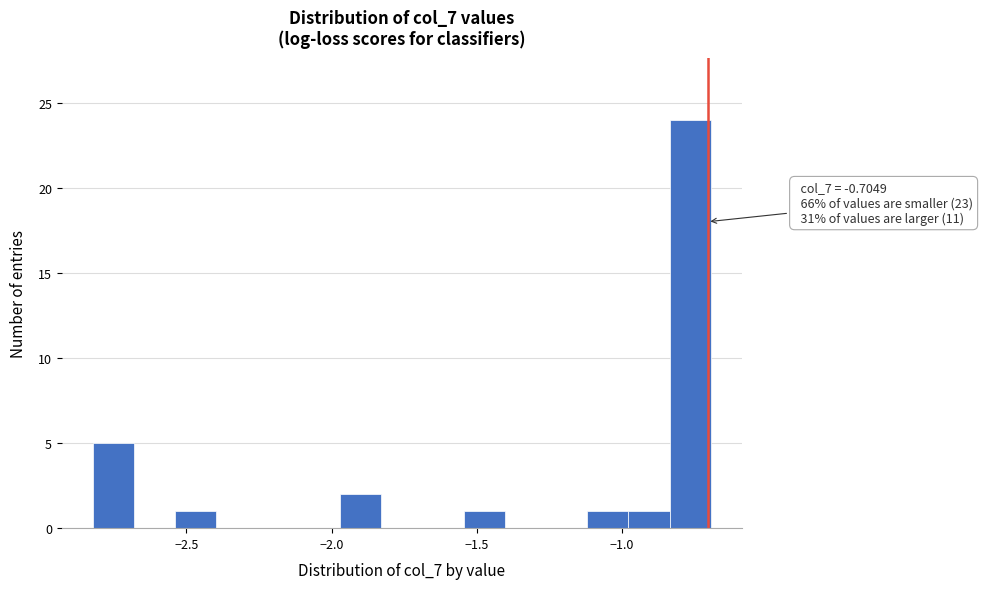

Read against the x-axis, roughly where is the centre of the tallest bar?

-0.75